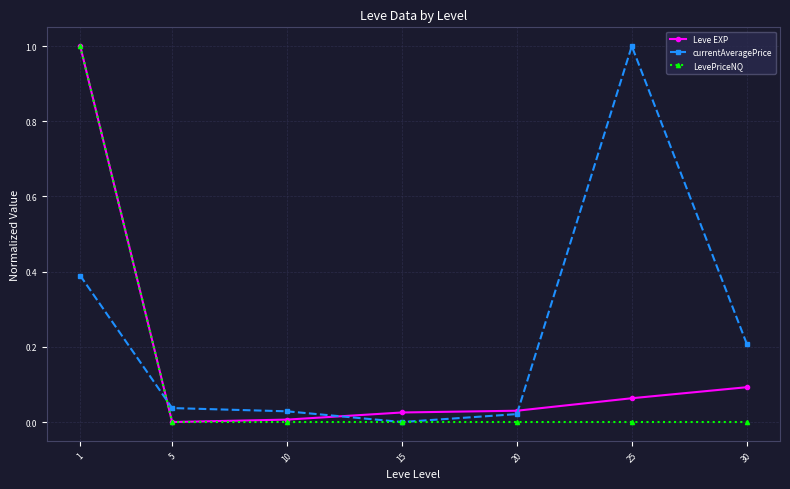

Which series has the largest total across all categories?

currentAveragePrice